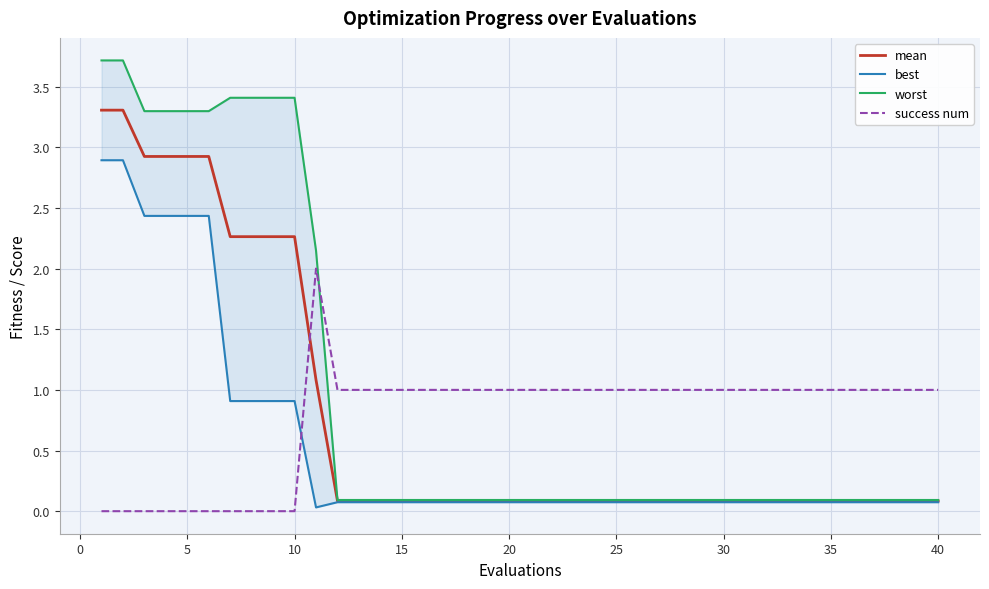

What is the value of the worst point at the 22nd from the left?

0.1